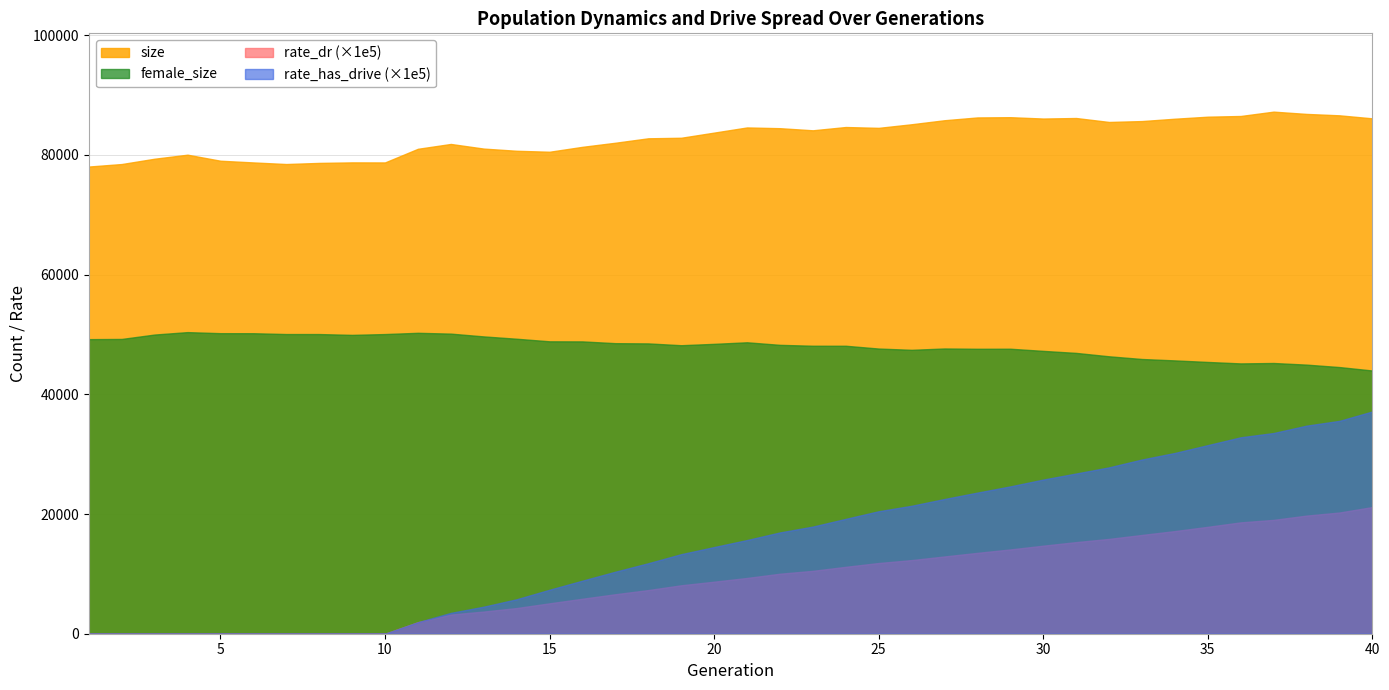

What is the sum of all rate_has_drive values?

6.1